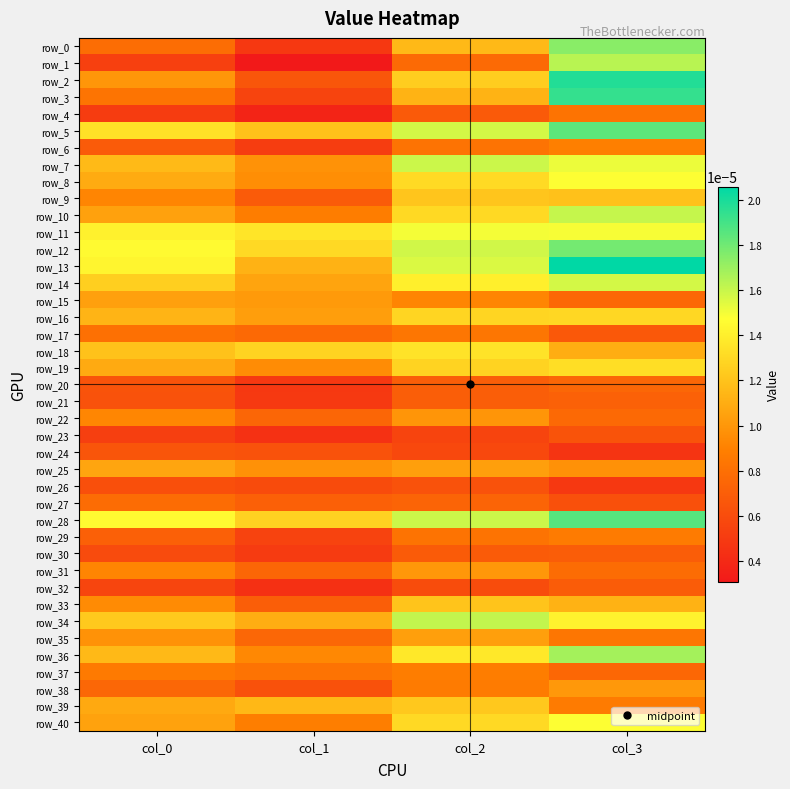

Is the value of row_36 at col_2 greater than the value of row_27 at col_1?

Yes